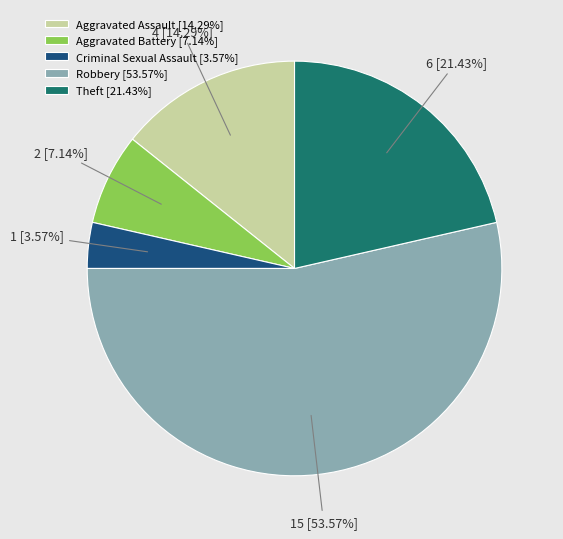

How many slices are in this pie chart?

5